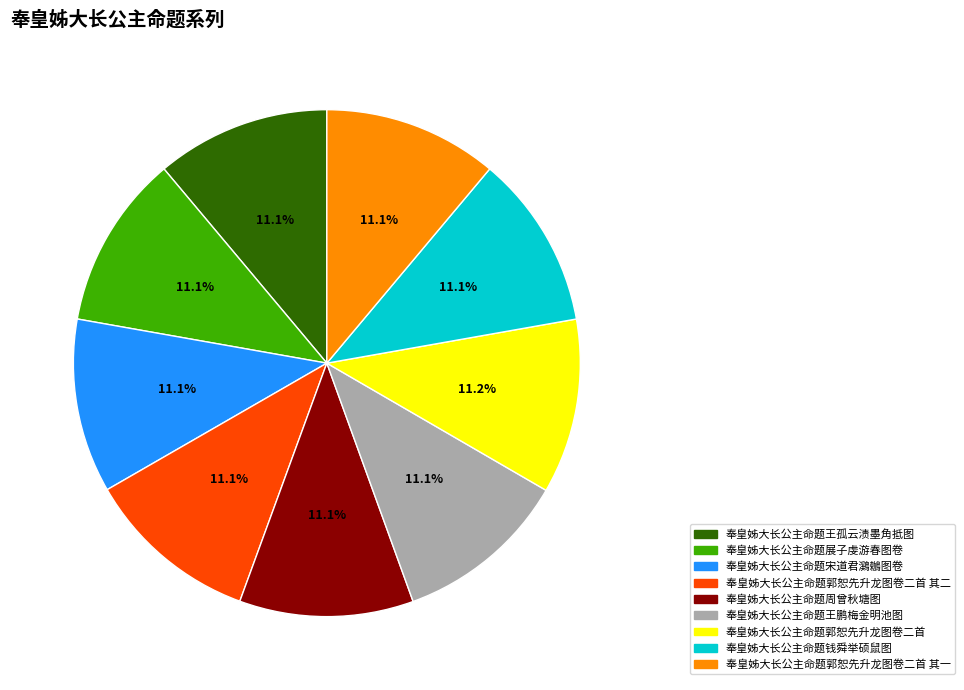

What percentage do 奉皇姊大长公主命题郭恕先升龙图卷二首 其二 and 奉皇姊大长公主命题郭恕先升龙图卷二首 together represent?

22.3%